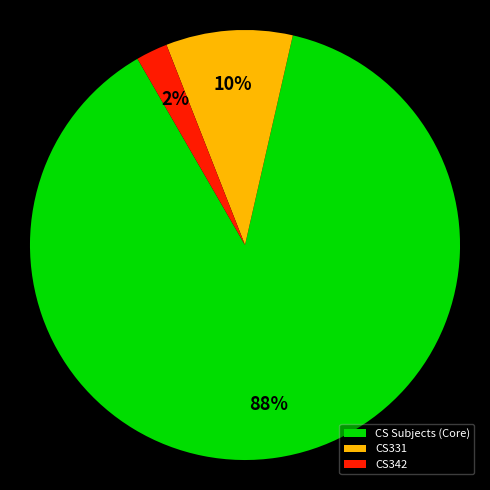

What is the smallest slice in the pie chart?

CS342